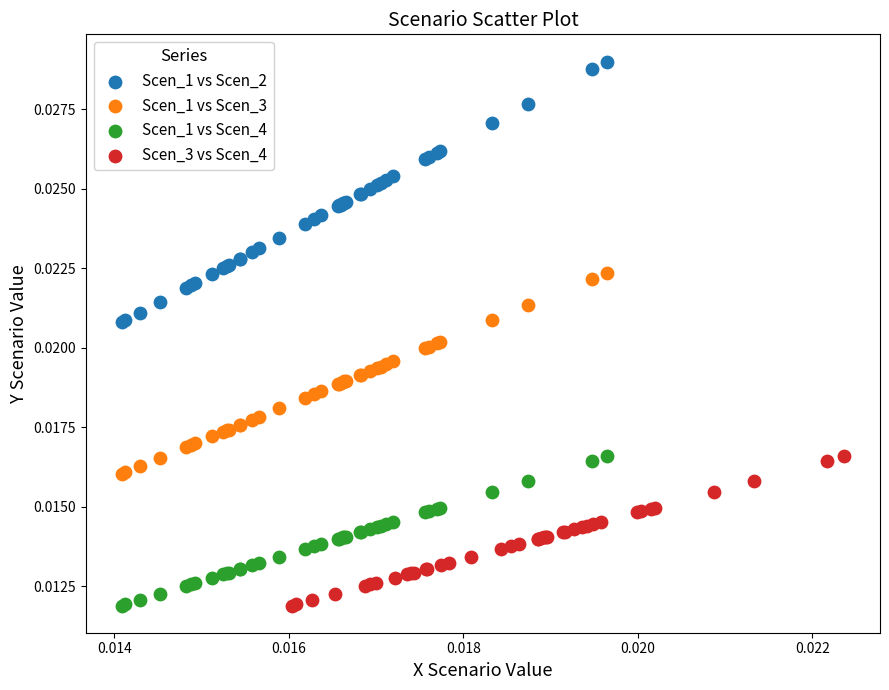

Which series has the widest spread of Y values?

Scen_1 vs Scen_2